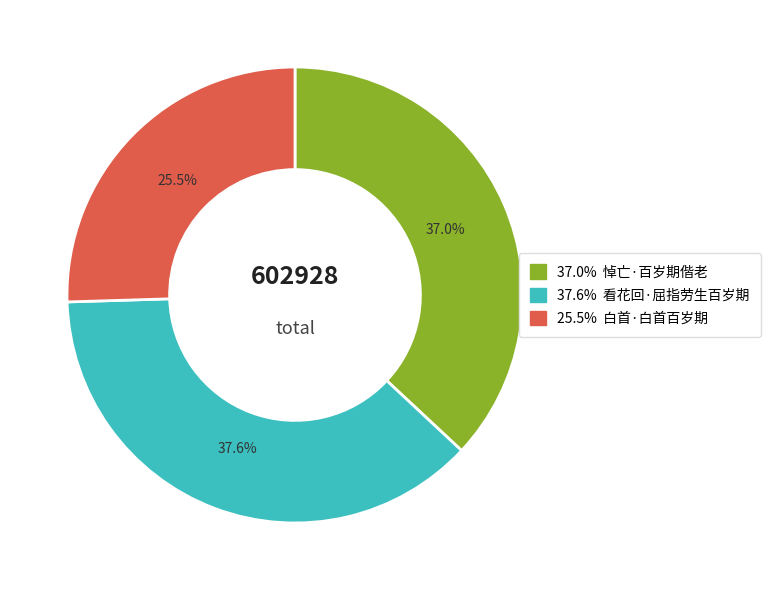

Does any single category account for the majority?

No